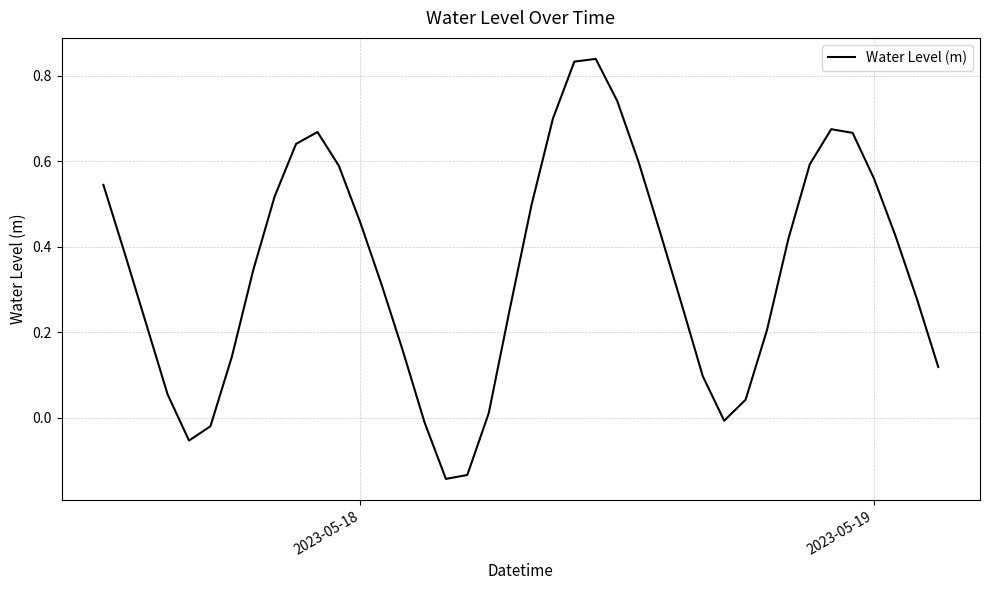

What is the difference between the maximum and minimum values?

1.0